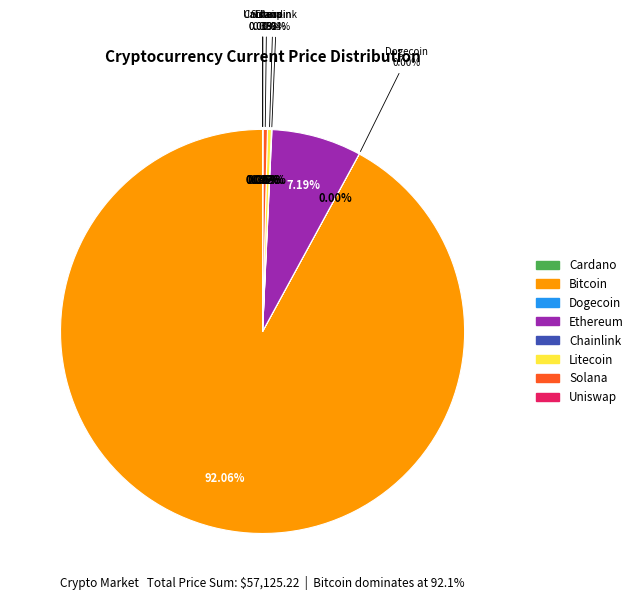

Is the sum of doge and uni greater than half?

No